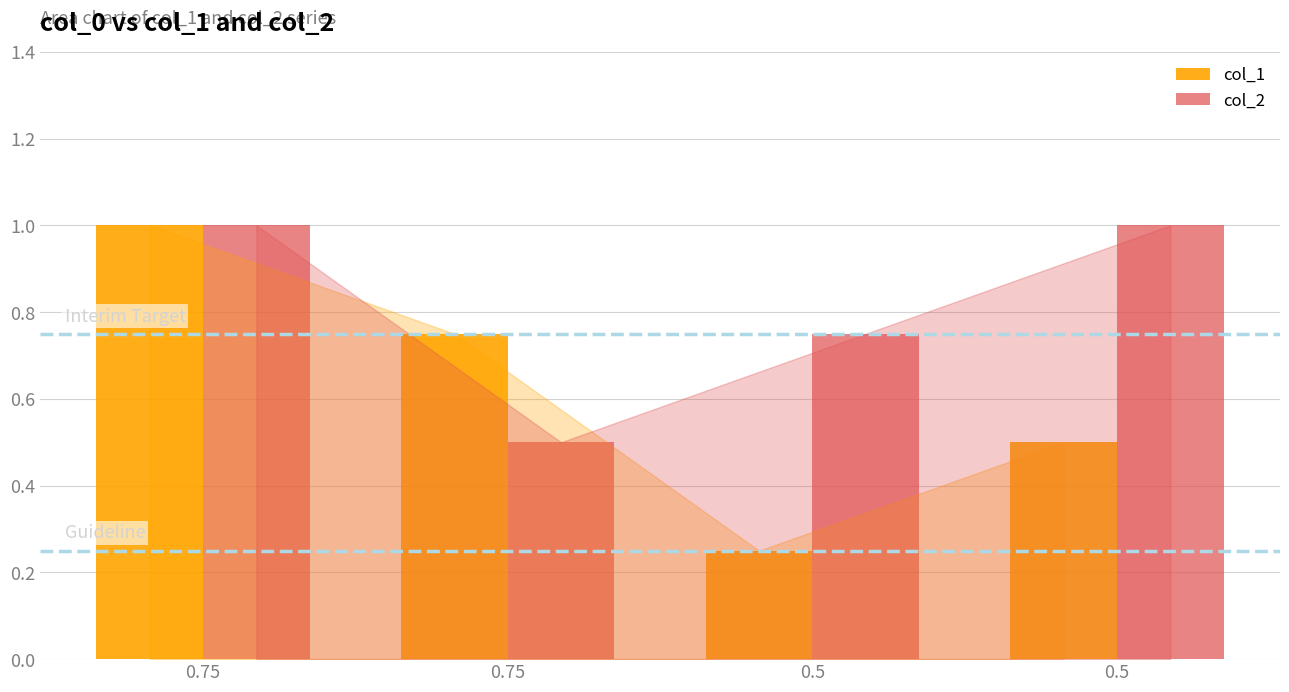

Between 0.75 and 0.5, which series saw the biggest shift?

col_1